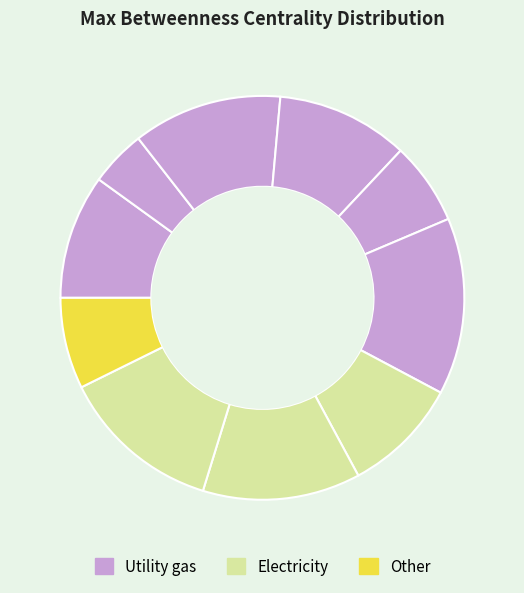

Count the number of slices in the pie.

10